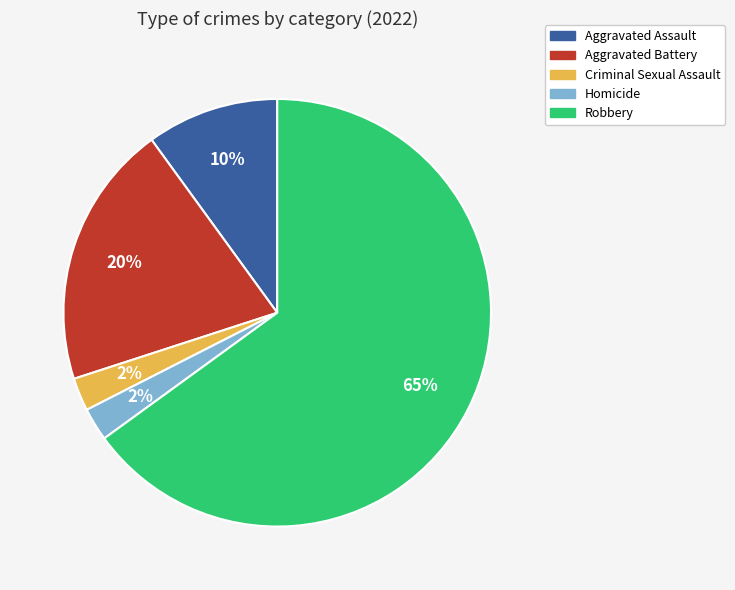

Which slice is the largest?

Robbery